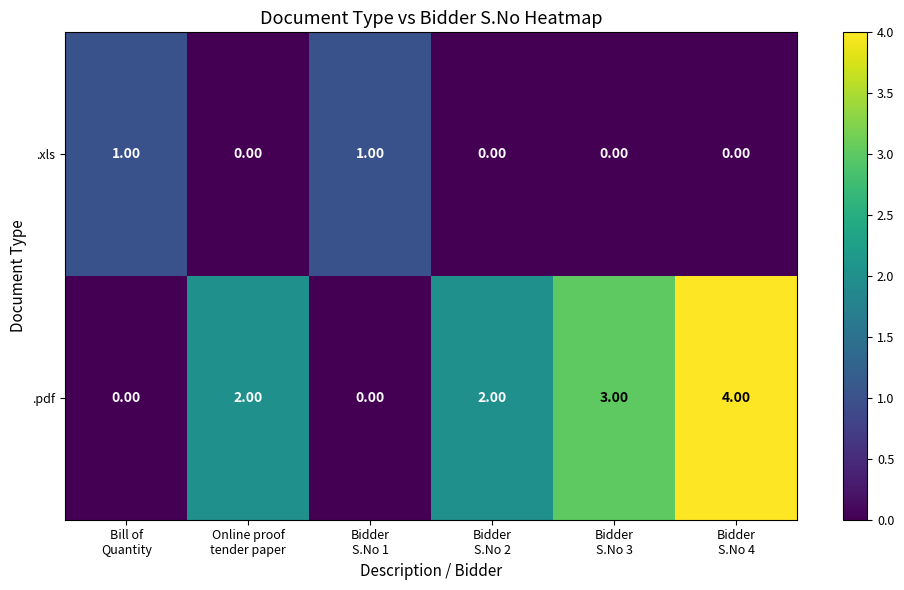

What is the difference between the maximum and minimum values in the .pdf series?

4